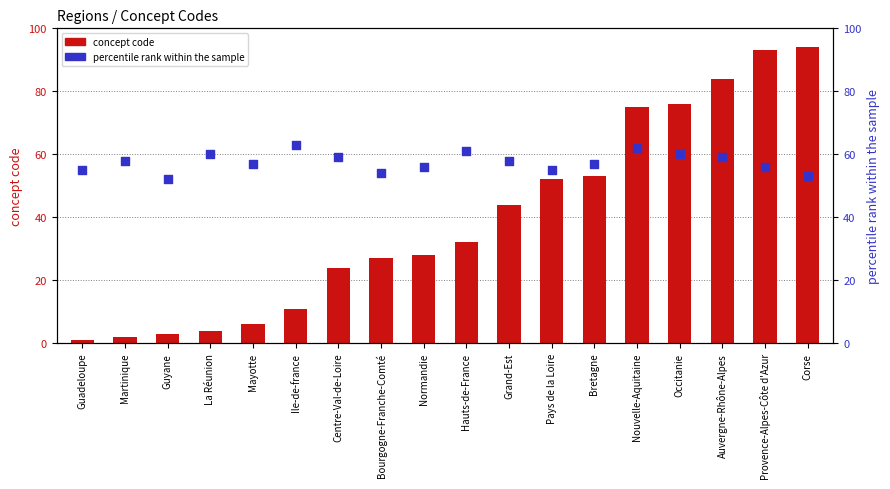

What are all the series names shown in the legend?

concept code, percentile rank within the sample